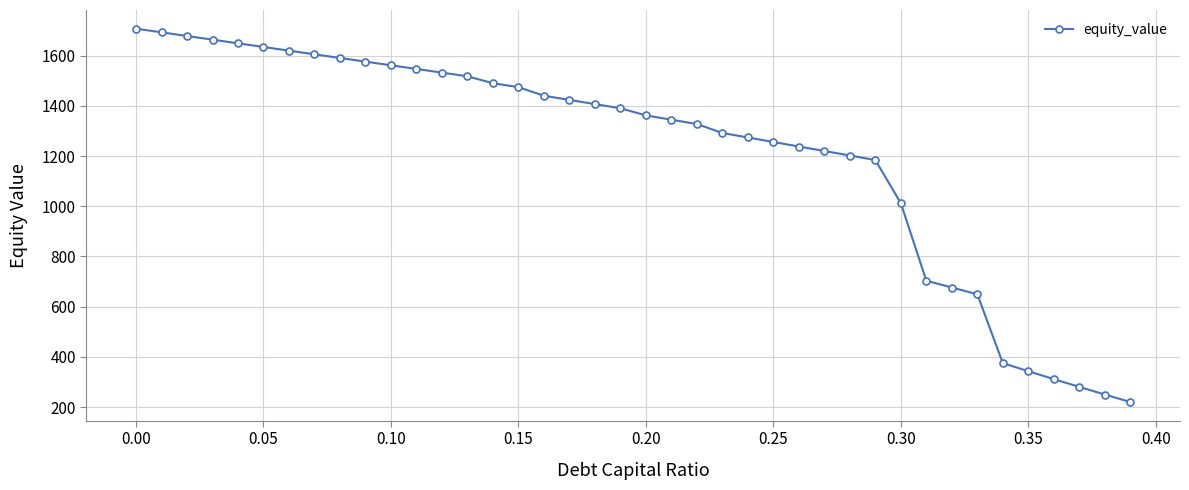

What is the value of the 5th point from the left?

1649.5